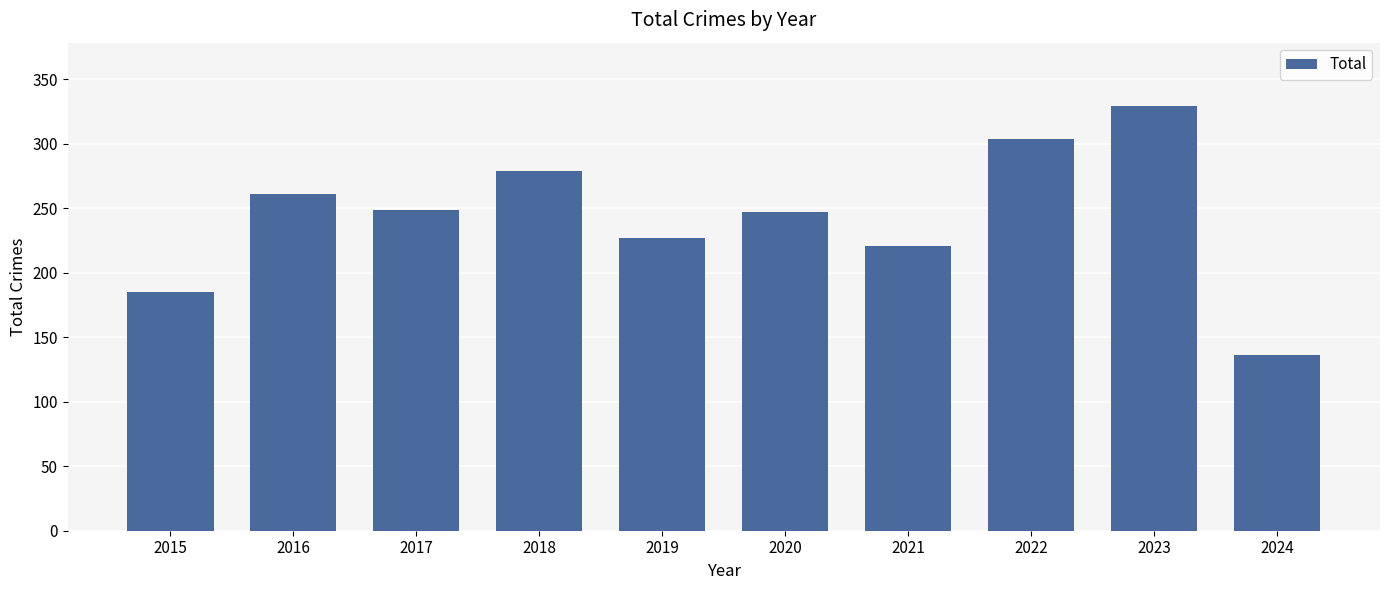

At which label is the value closest to 232?

2019